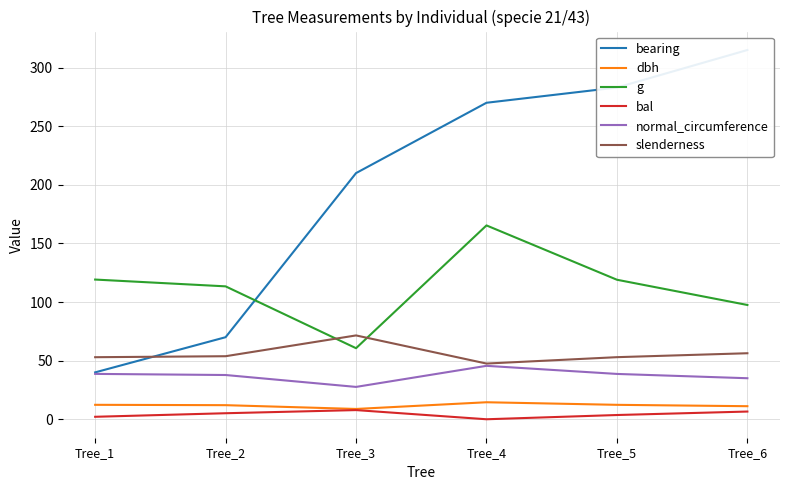

Reading left to right, extract all data points from this chart.

bearing: Tree_1=40.0	Tree_2=70.0	Tree_3=210.0	Tree_4=270.0	Tree_5=283.0	Tree_6=315.0
dbh: Tree_1=12.3	Tree_2=12.0	Tree_3=8.8	Tree_4=14.5	Tree_5=12.3	Tree_6=11.1
g: Tree_1=119.2	Tree_2=113.4	Tree_3=60.6	Tree_4=165.4	Tree_5=119.0	Tree_6=97.5
bal: Tree_1=2.1	Tree_2=5.1	Tree_3=7.8	Tree_4=0.0	Tree_5=3.6	Tree_6=6.6
normal_circumference: Tree_1=38.7	Tree_2=37.8	Tree_3=27.6	Tree_4=45.6	Tree_5=38.7	Tree_6=35.0
slenderness: Tree_1=52.9	Tree_2=53.8	Tree_3=71.5	Tree_4=47.5	Tree_5=53.0	Tree_6=56.3